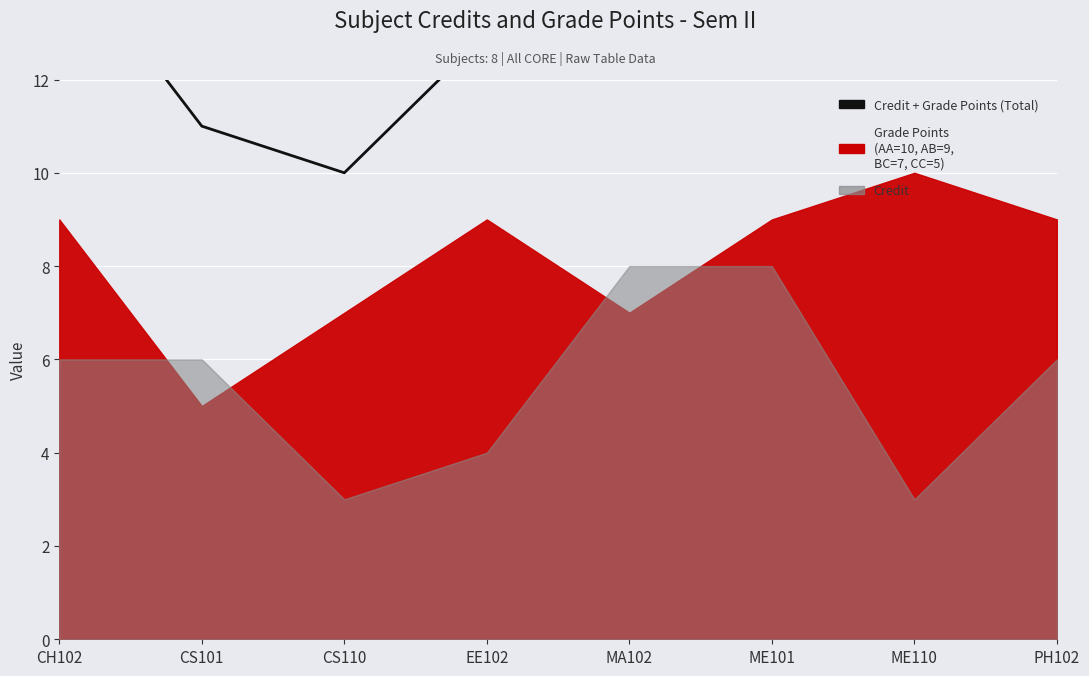

What is the label of the 7th point from the left?

ME110